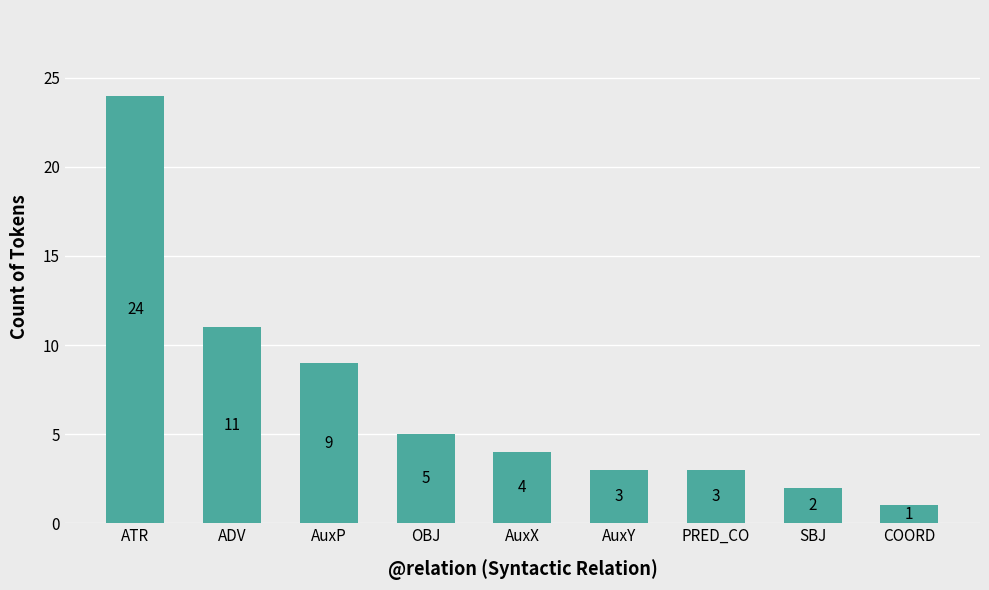

Reading left to right, list all the values displayed in this chart.

ATR=24	ADV=11	AuxP=9	OBJ=5	AuxX=4	AuxY=3	PRED_CO=3	SBJ=2	COORD=1